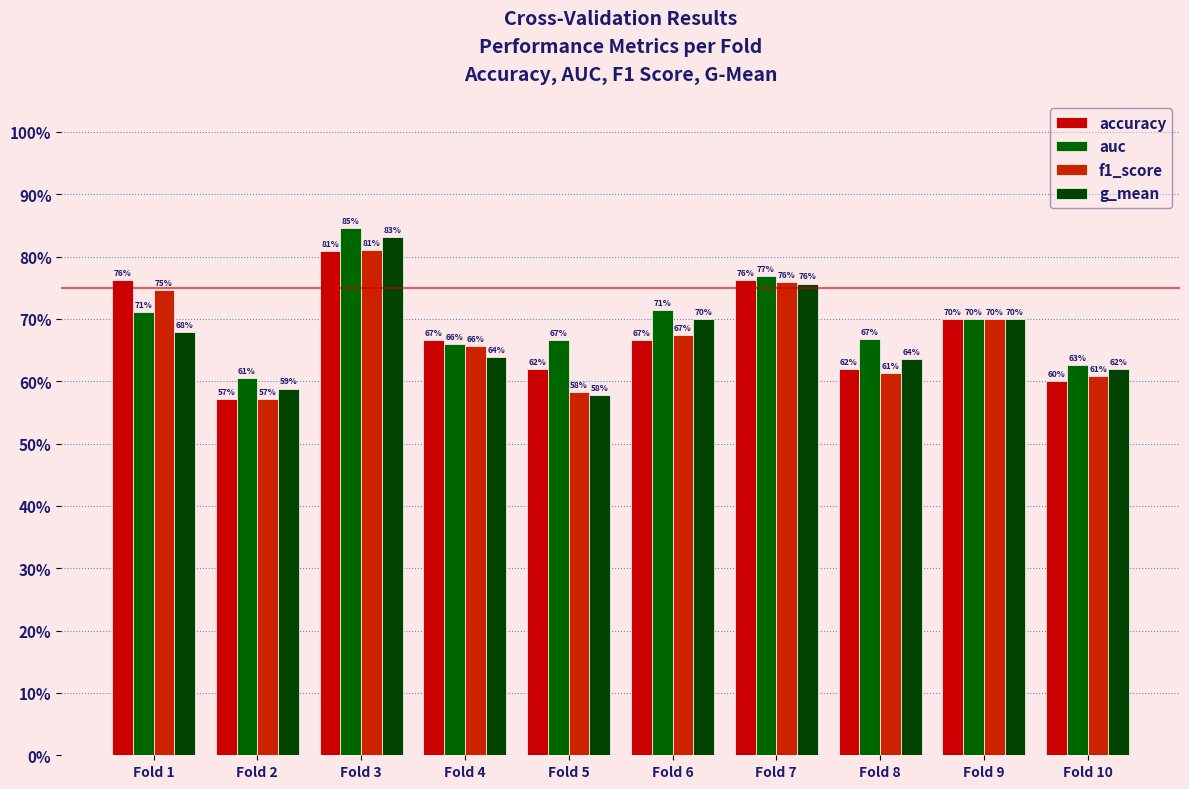

What is the sum of all f1_score values?

6.7